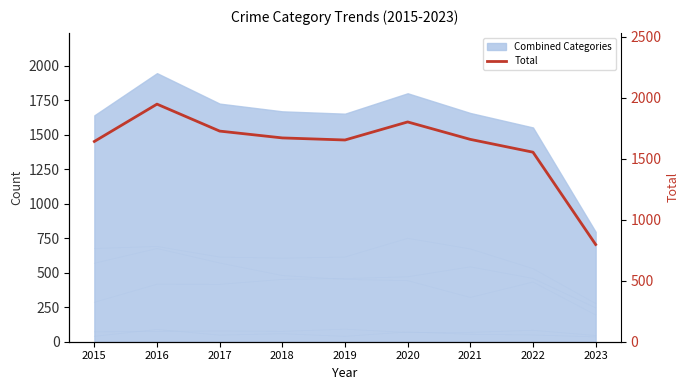

What is the ratio of the value at 2020 to the value at 2019?

1.1